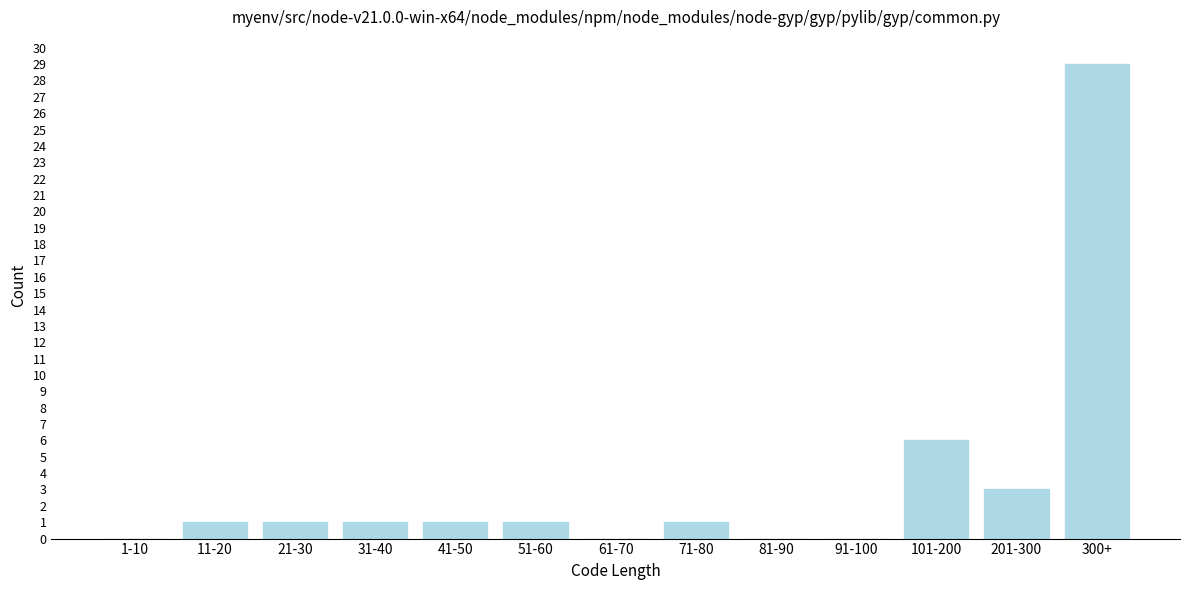

Reading right to left, list all the values displayed in this chart.

300+=29	201-300=3	101-200=6	91-100=0	81-90=0	71-80=1	61-70=0	51-60=1	41-50=1	31-40=1	21-30=1	11-20=1	1-10=0